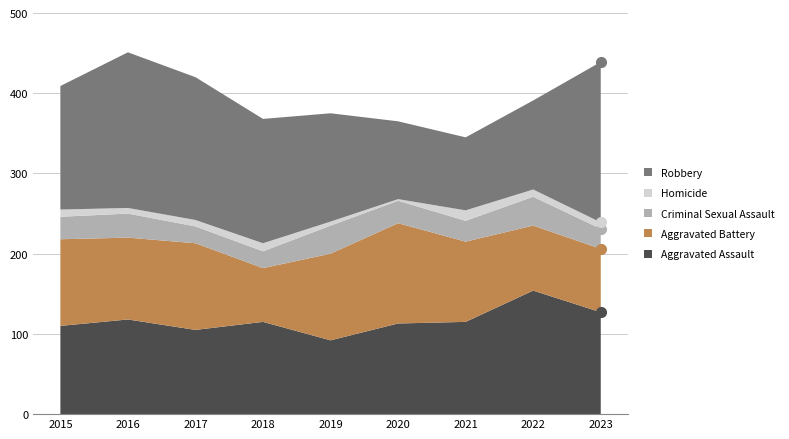

How many data points in Aggravated Assault are less than 115?

4